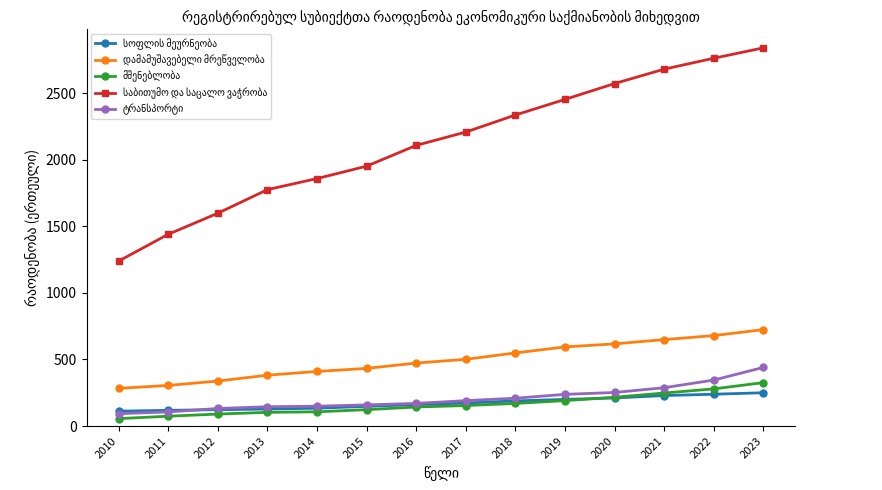

Which label corresponds to the largest value in the chart?

2023